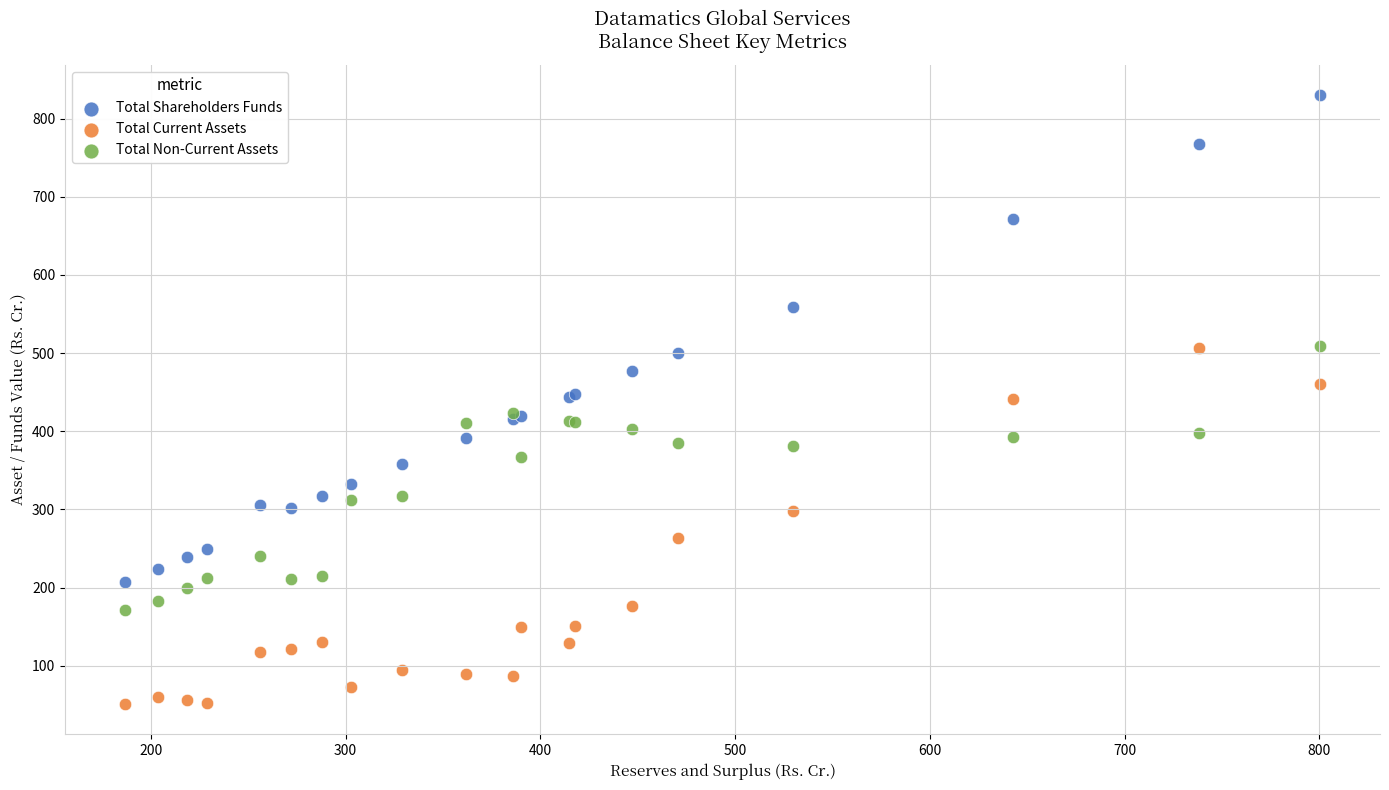

Which series contains the lowest Y value?

Total Current Assets